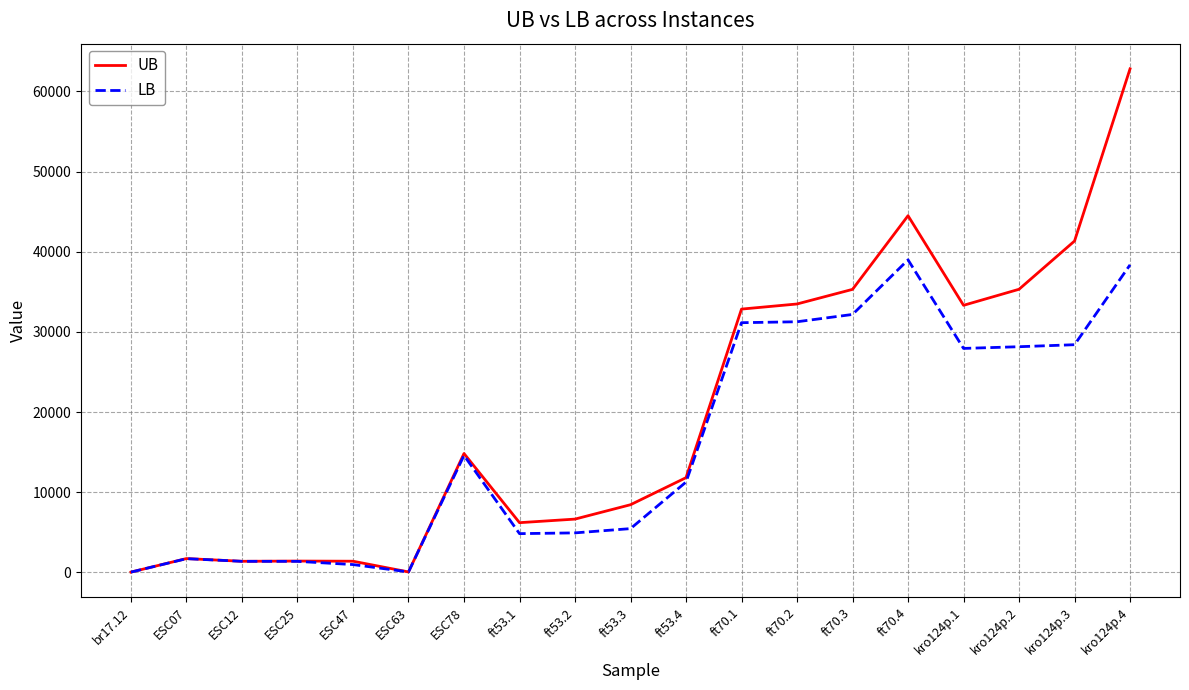

What are all the series names shown in the legend?

UB, LB